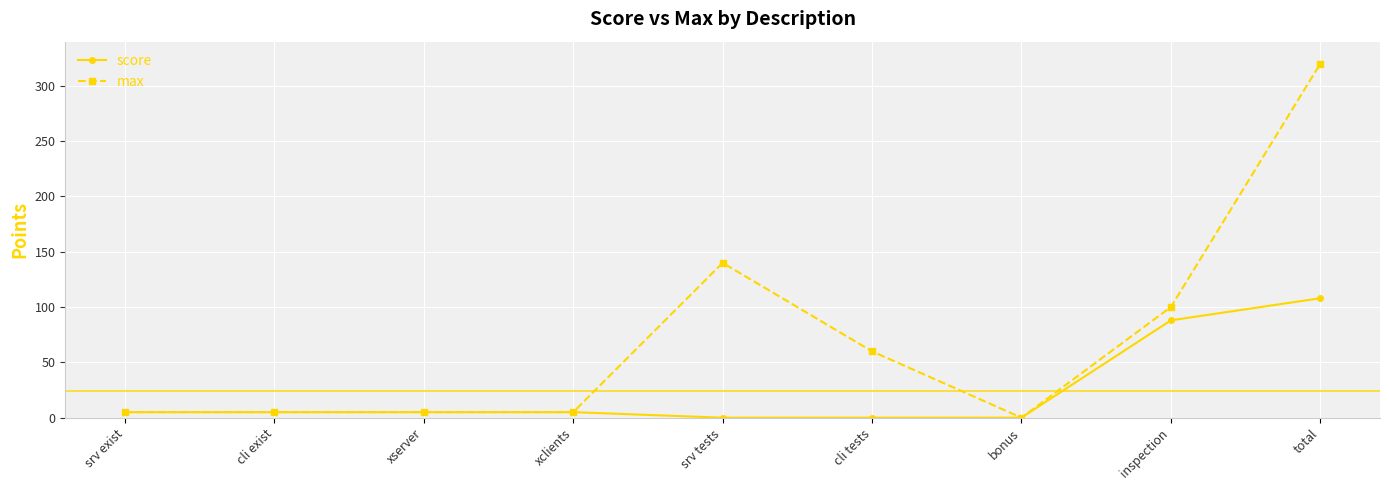

Rank the series by their average value, from lowest to highest.

score, max